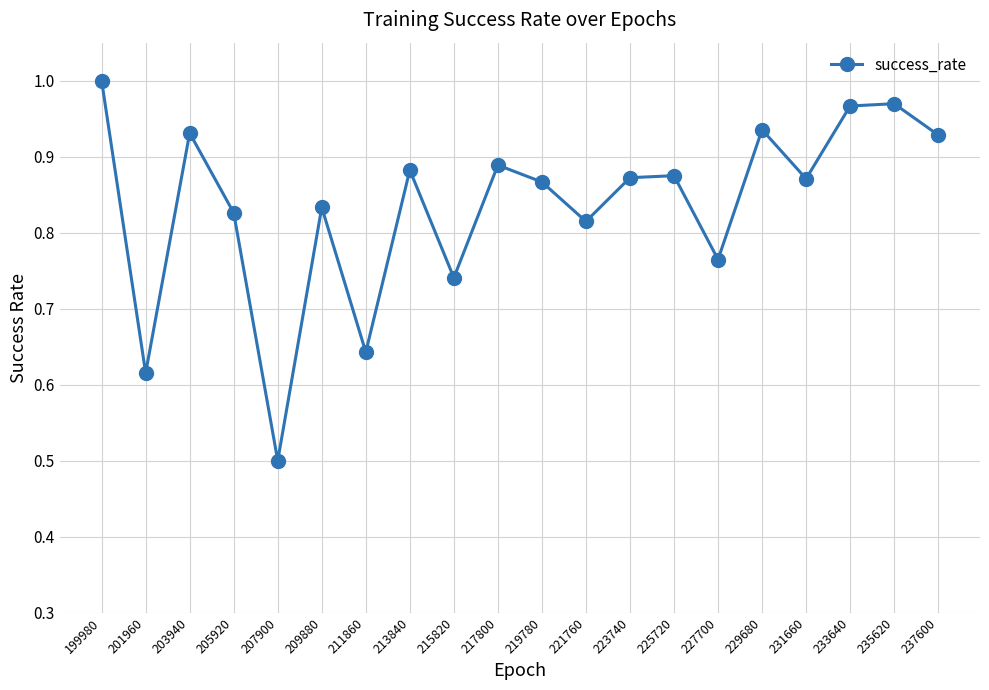

What is the smallest value displayed?

0.5